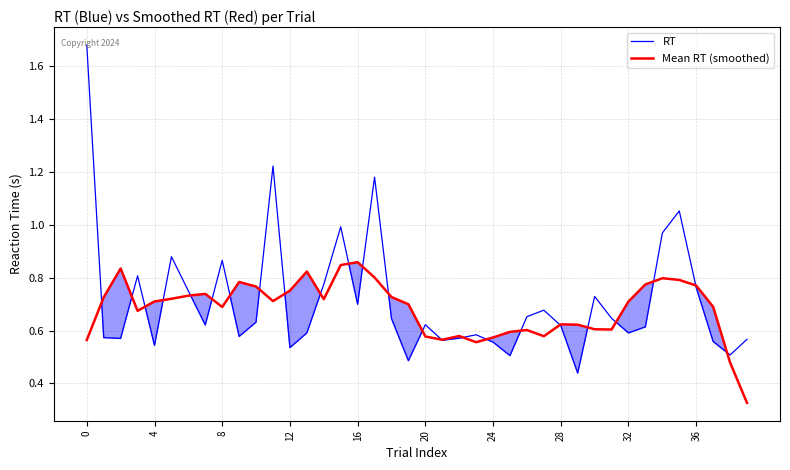

List the series in order of their peak value, highest first.

RT, Mean RT (smoothed)